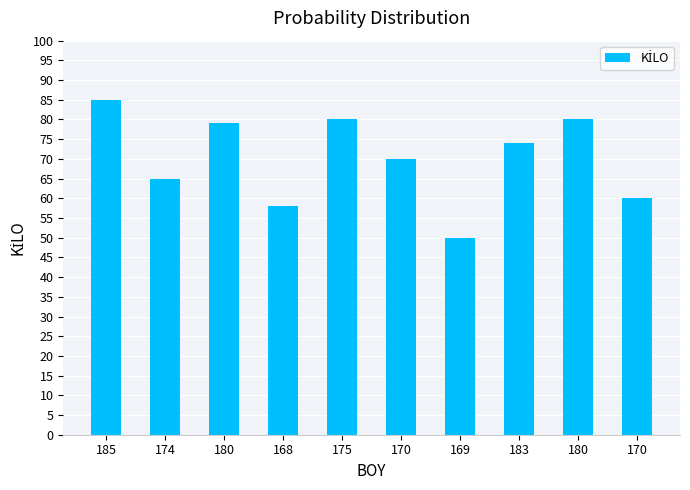

Reading left to right, what are all the values shown in this chart?

85	65	79	58	80	70	50	74	80	60